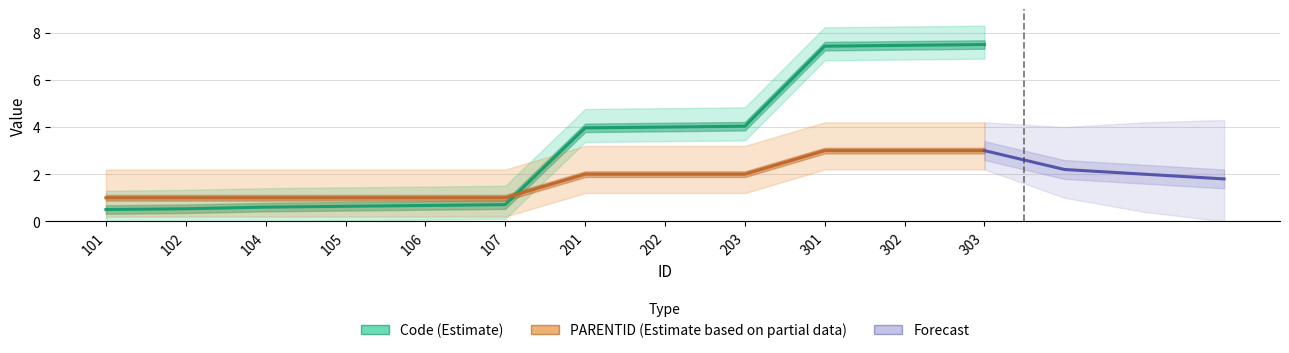

What is the value of the PARENTID point at the 2nd from the left?

1.0